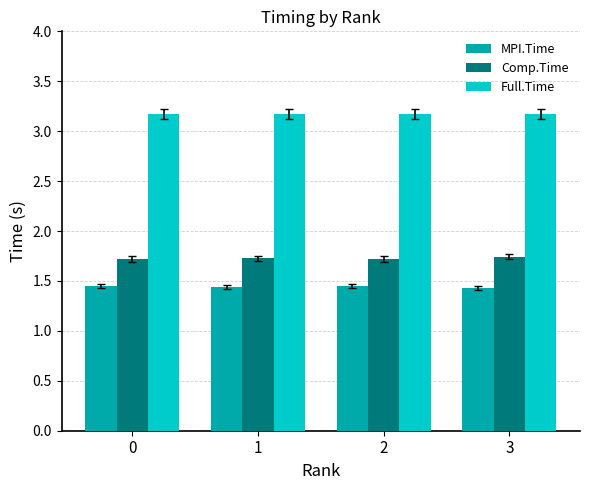

True or false: Comp.Time has a value of 2.3 at 2.

False